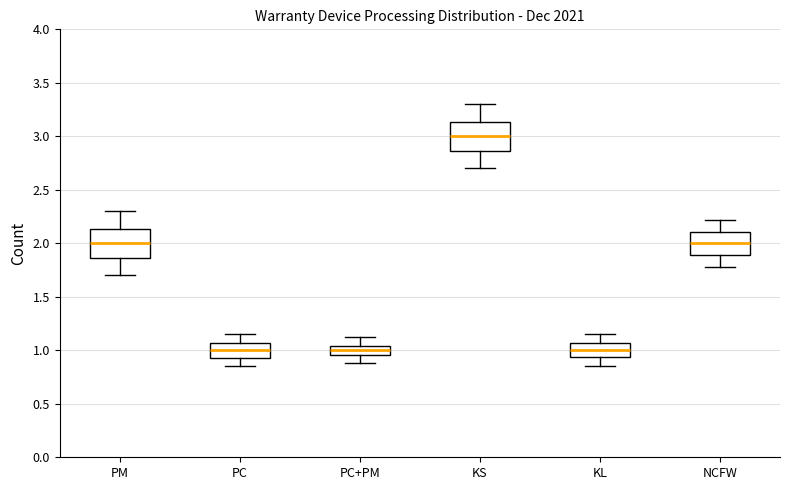

Where is the upper edge of the box for PC+PM on the y-axis? The values are not printed on the chart, so give them approximately, as read against the axis.

1.05